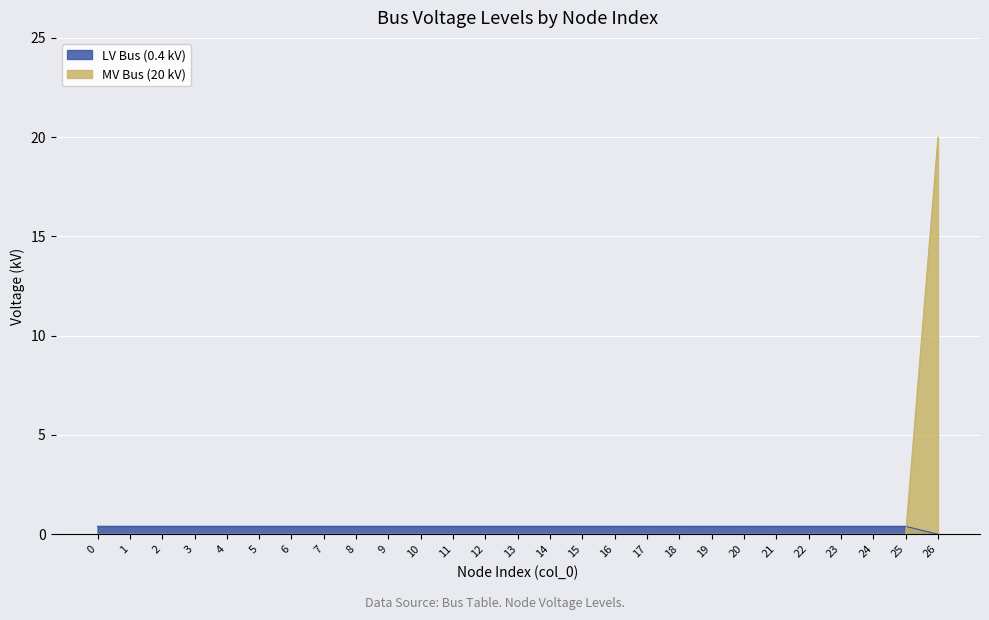

The chart shows a value of 0.2 at 4. True or false?

False